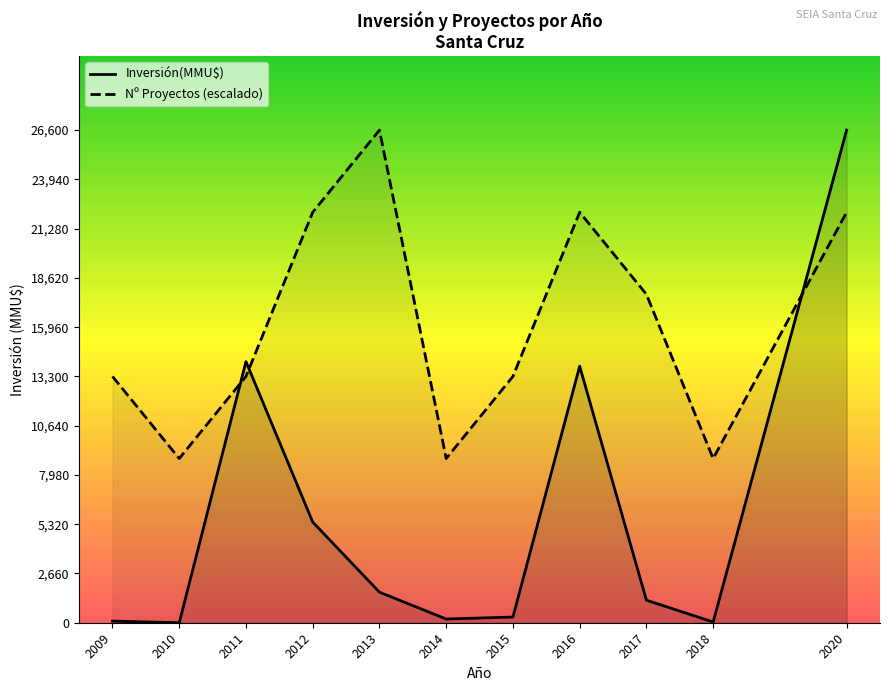

Is it true that Inversión(MMU$) equals -13051.9 at 2010?

False